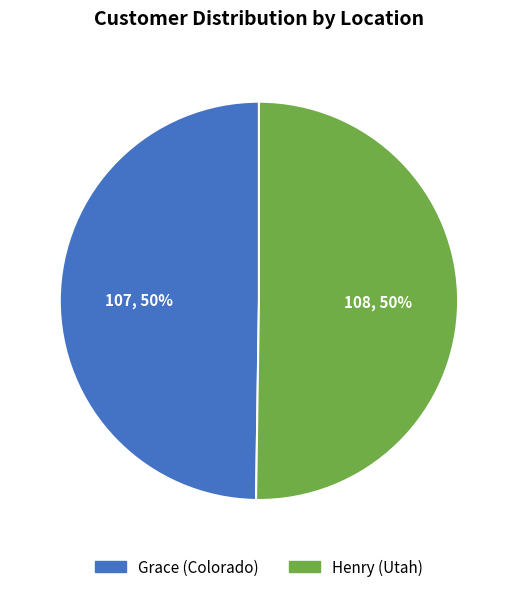

The Grace (Colorado) slice represents 50% of the pie. True or false?

True